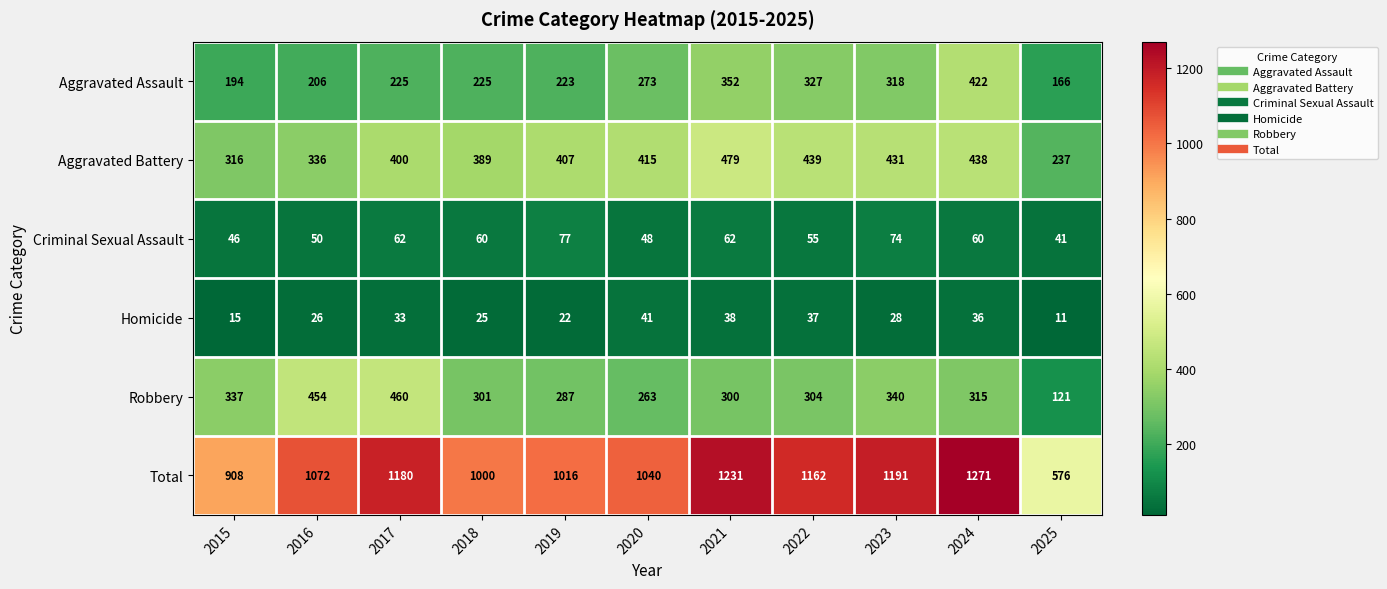

List the series in order of their peak value, highest first.

Total, Aggravated Battery, Robbery, Aggravated Assault, Criminal Sexual Assault, Homicide